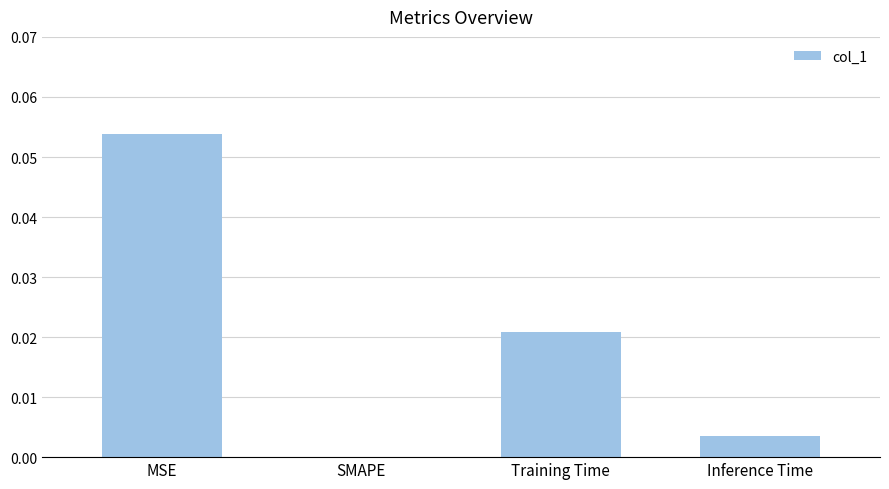

The chart shows a value of 0.0 at MSE. True or false?

False